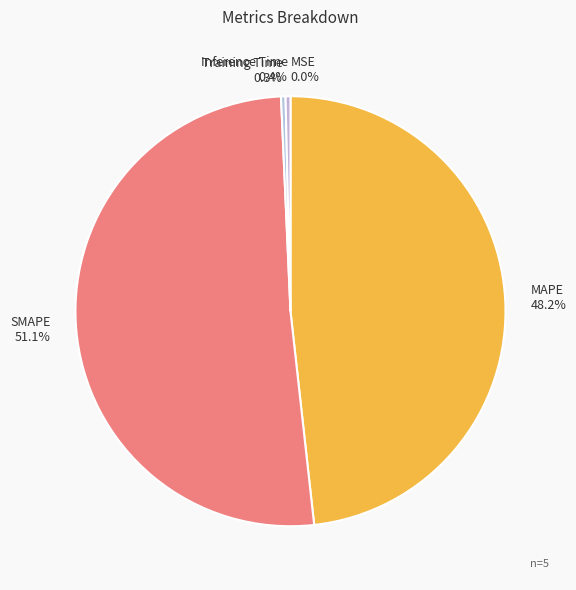

What portion of the pie excludes MAPE?

51.8%